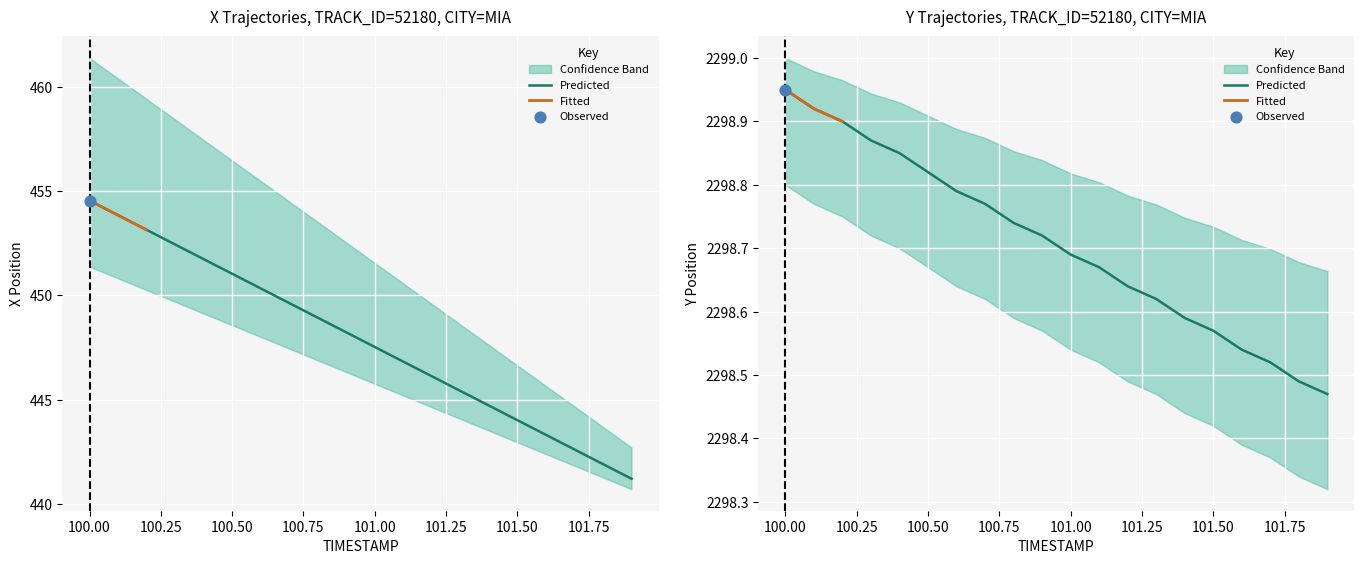

Which series has the largest total across all categories?

Y